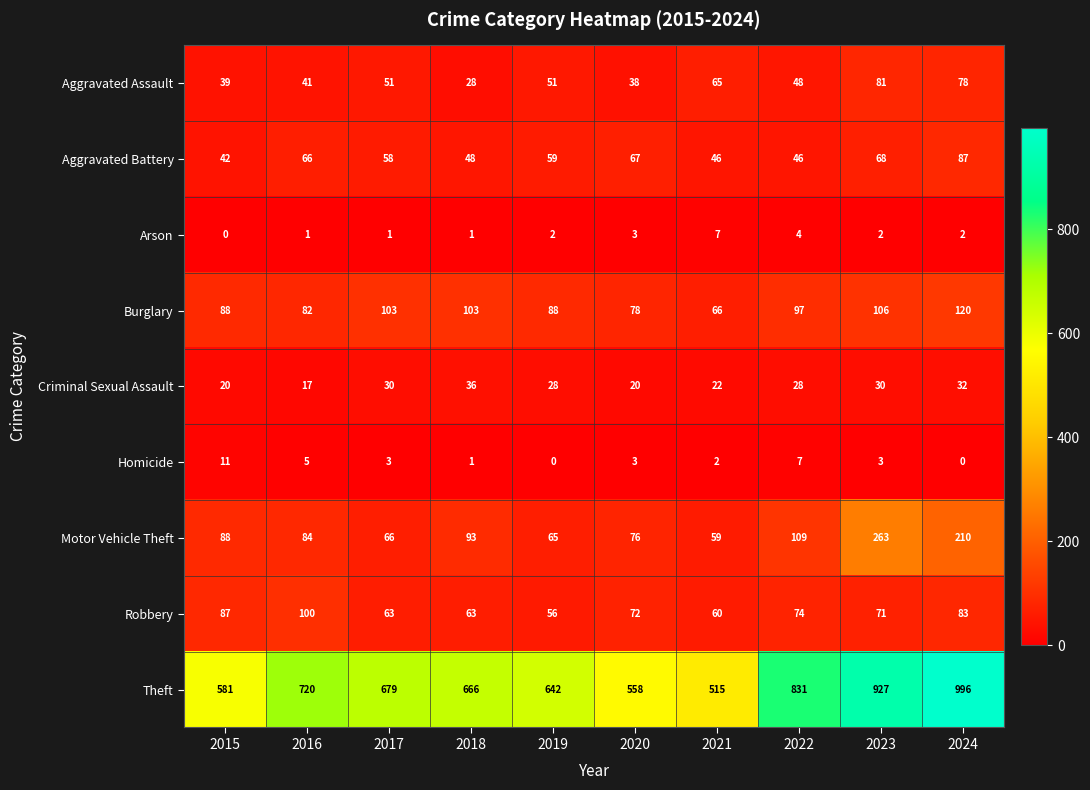

Which category has the highest value in the Aggravated Assault series?

2023